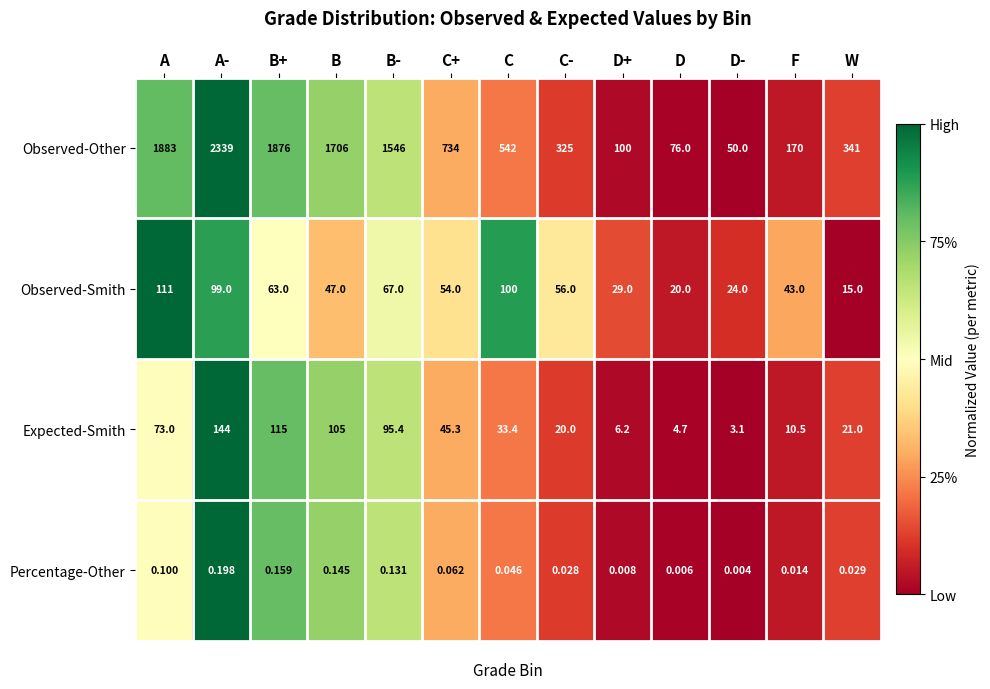

Which series has the largest total across all categories?

Observed-Other